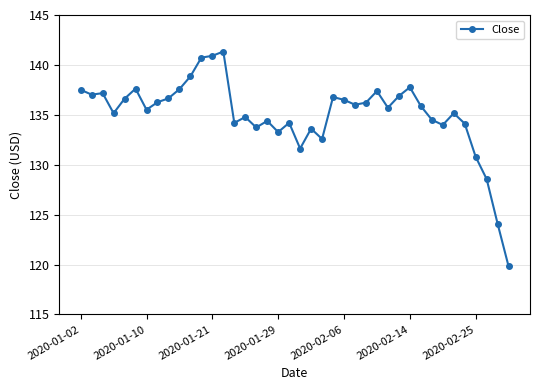

What is the difference between the maximum and second lowest values?

17.3